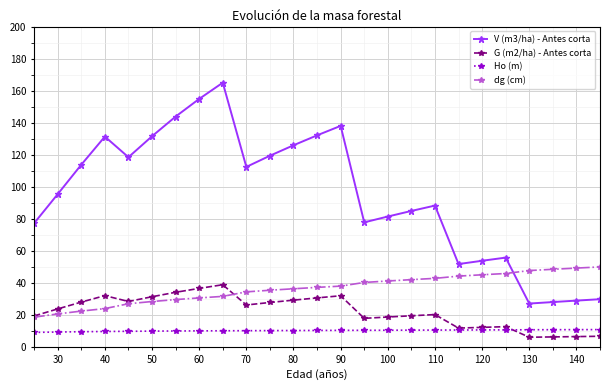

Count the number of data series in this chart.

4